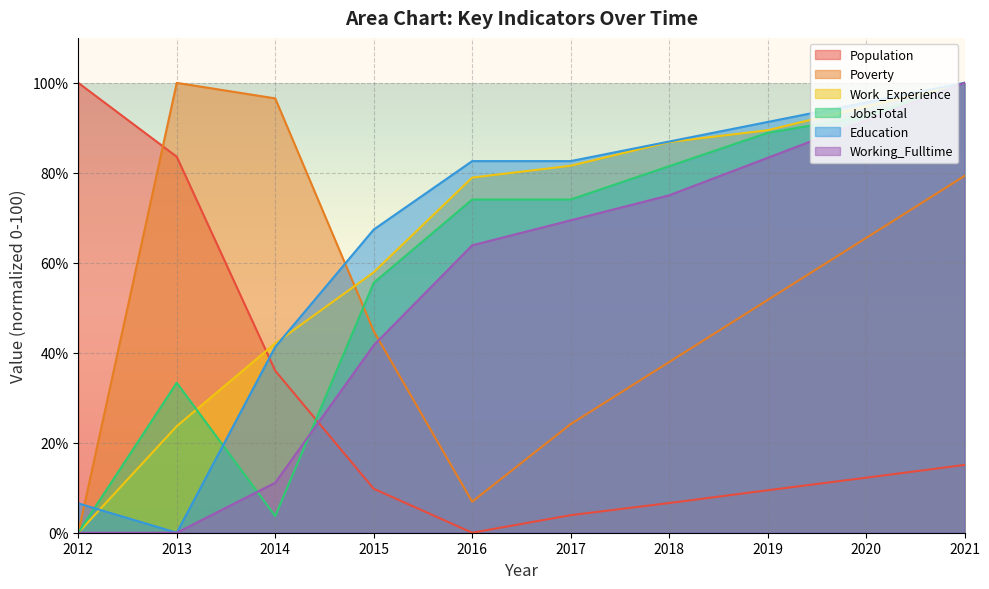

What are all the series names shown in the legend?

Population, Poverty, Work_Experience, JobsTotal, Education, Working_Fulltime